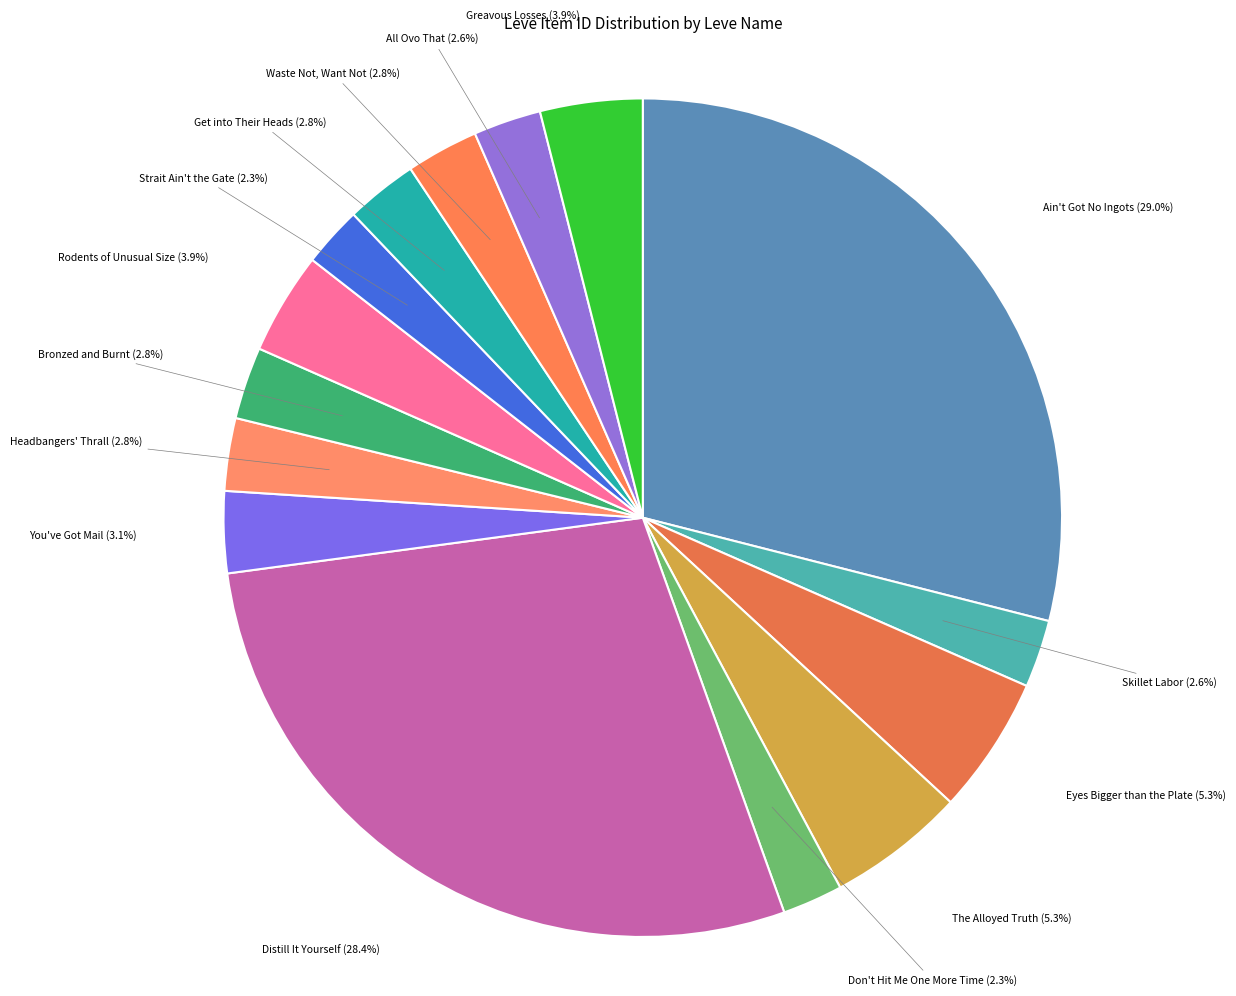

What percentage is the The Alloyed Truth slice, to the nearest percent?

5%